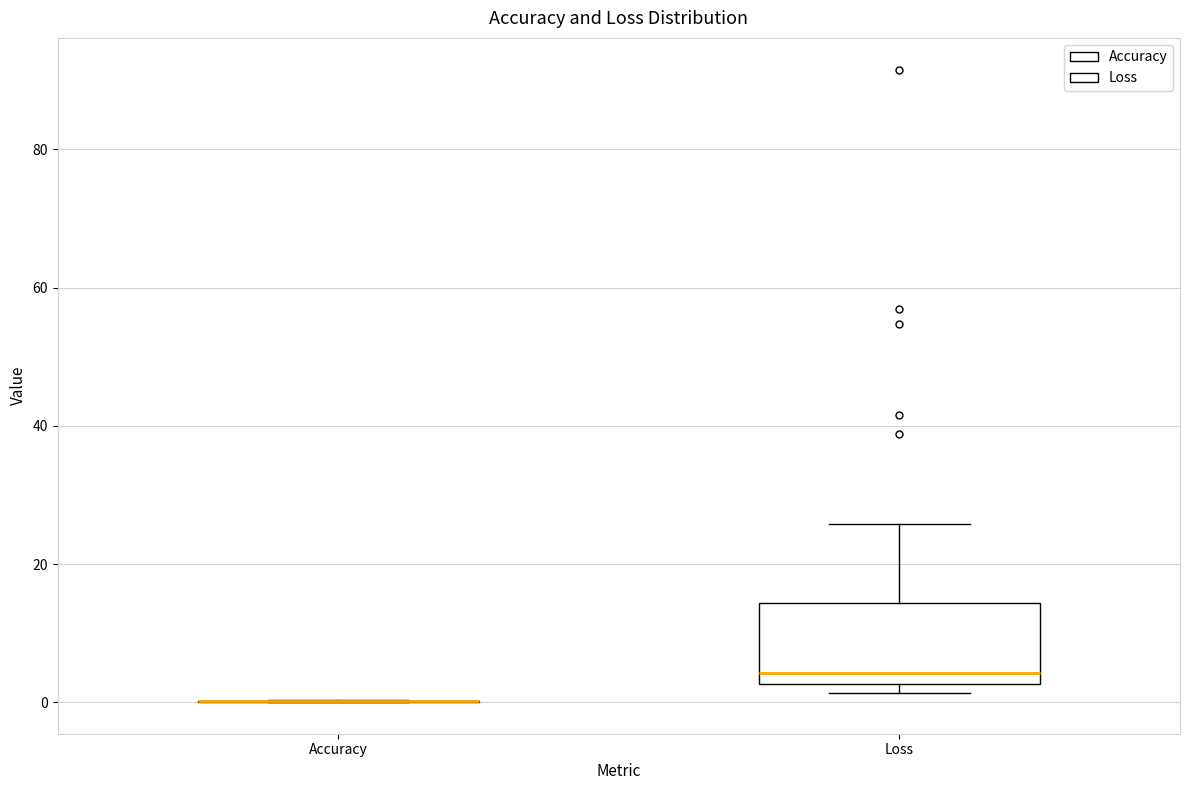

Reading left to right, transcribe this box plot: for each box, give where its median line is, the range the box spans, and where its two whiskers end, as read against the y-axis. The values are not printed on the chart, so give them approximately, as read against the axis.

Accuracy: box collapsed to a line at 0, whiskers 0 to 0
Loss: median 4, box 2 to 14, whiskers 2 (just below the box's lower edge) to 26